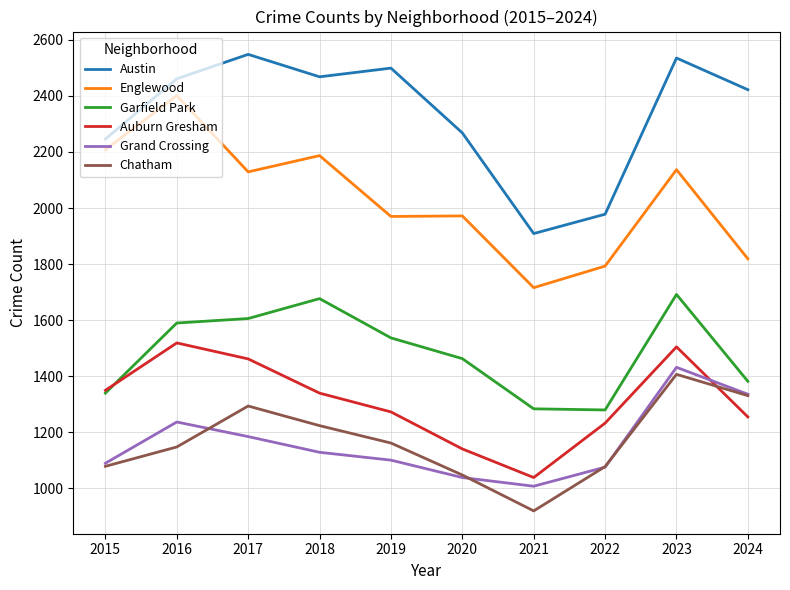

True or false: Austin and Englewood cross at least once.

False